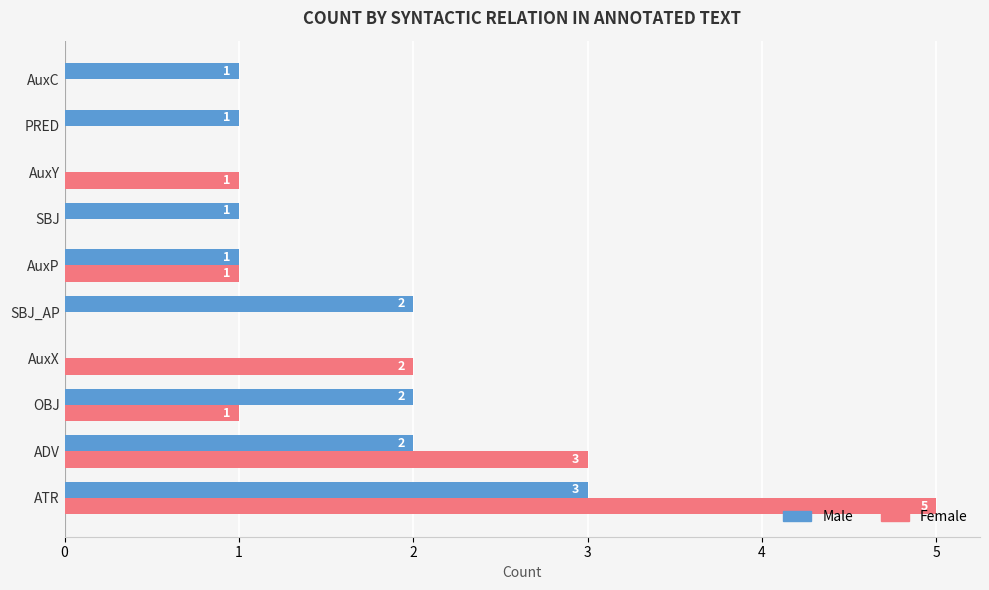

What are all the series names shown in the legend?

Male, Female